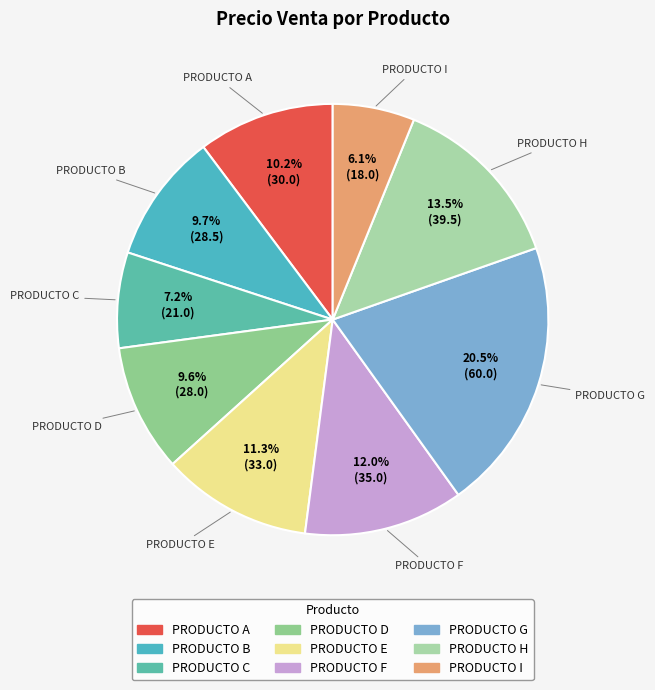

Count the number of slices in the pie.

9